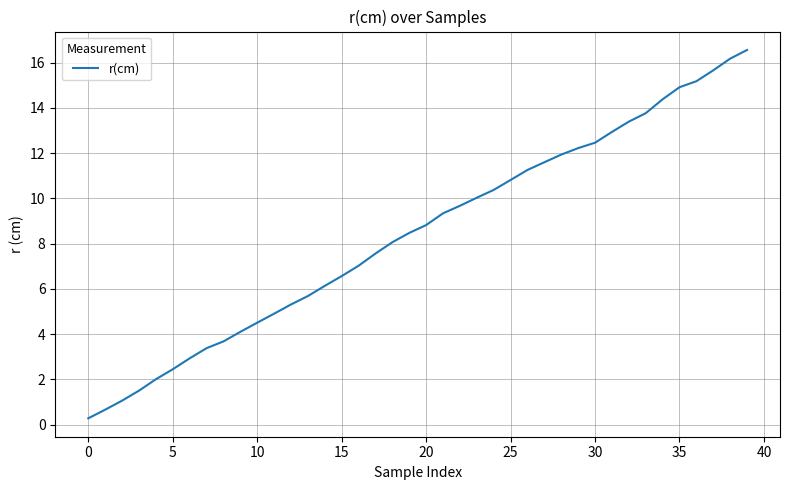

What is the difference between the maximum and minimum values?

16.3